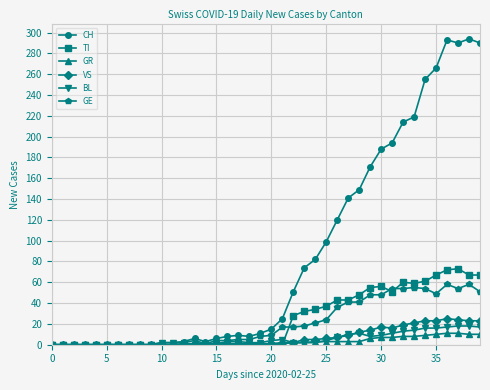

Which series has the largest total across all categories?

CH